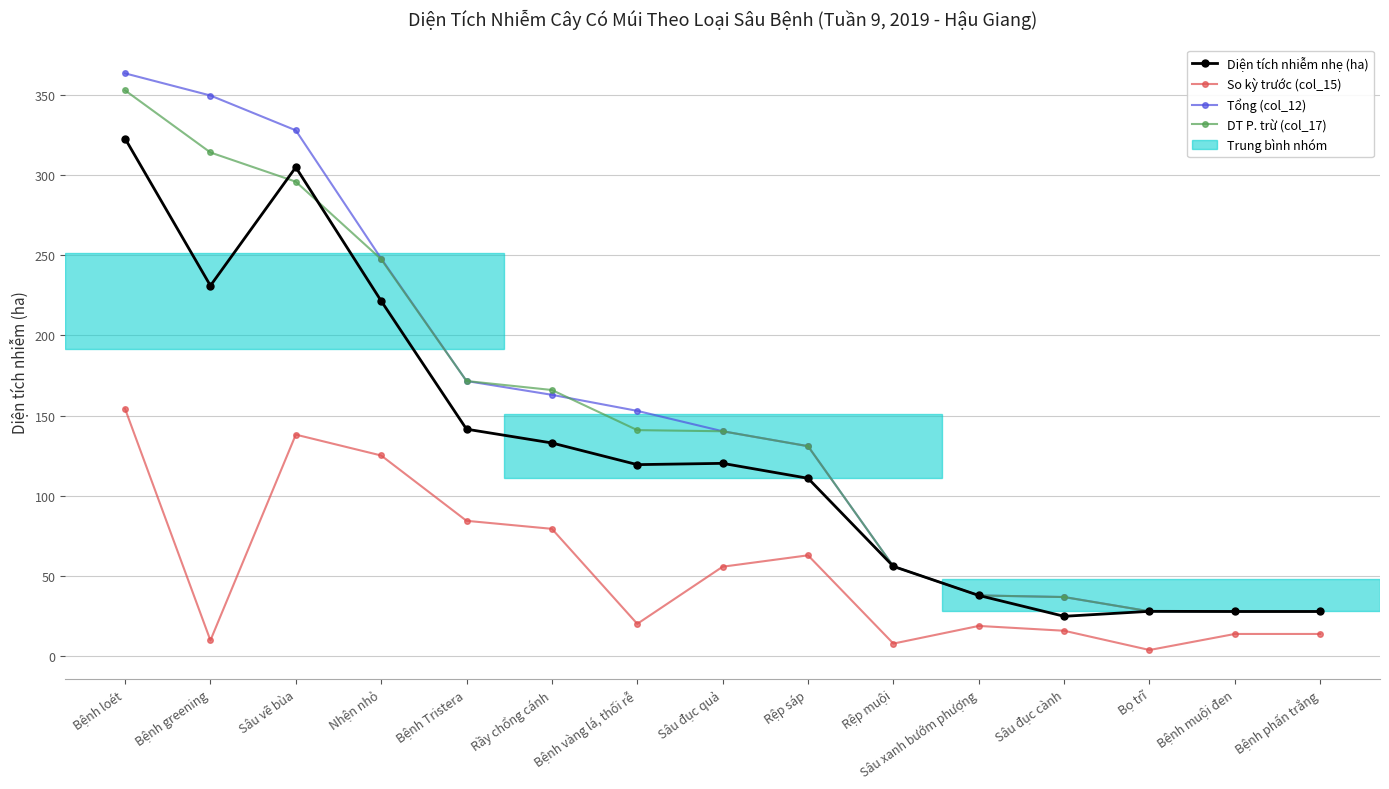

What is the minimum value shown in the chart?

4.0